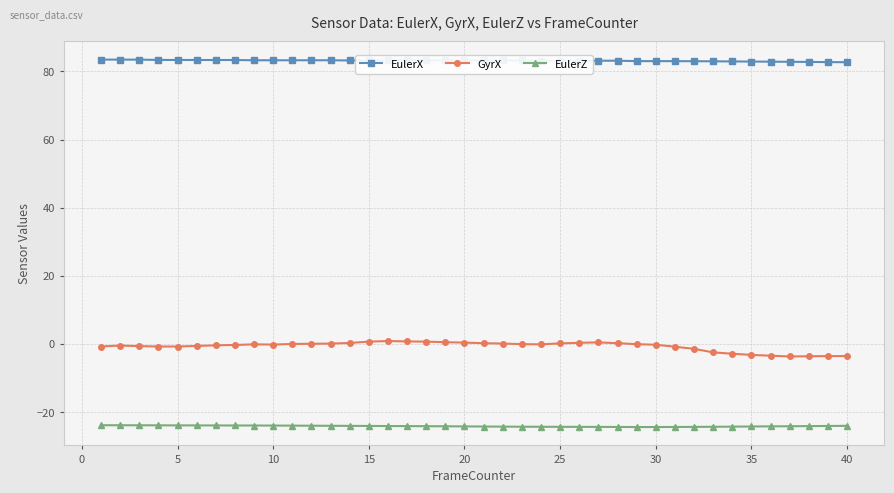

Which series has the largest total across all categories?

EulerX